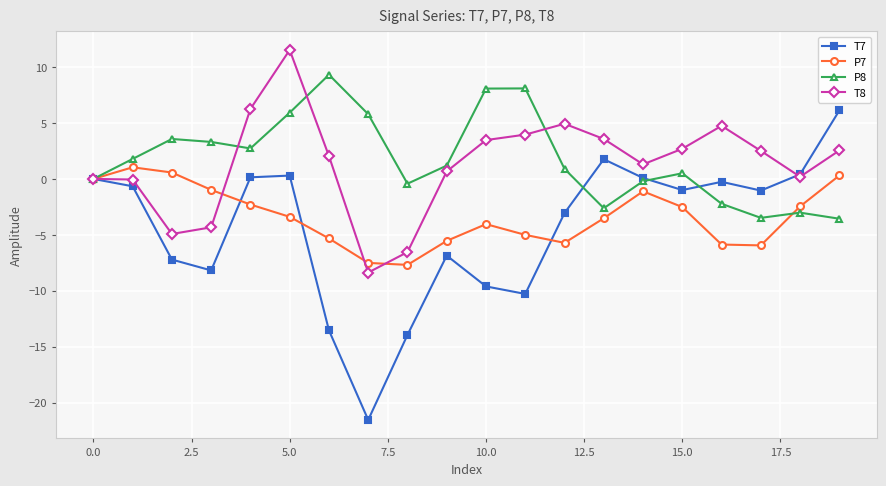

True or false: T8 and P7 intersect in this chart.

True